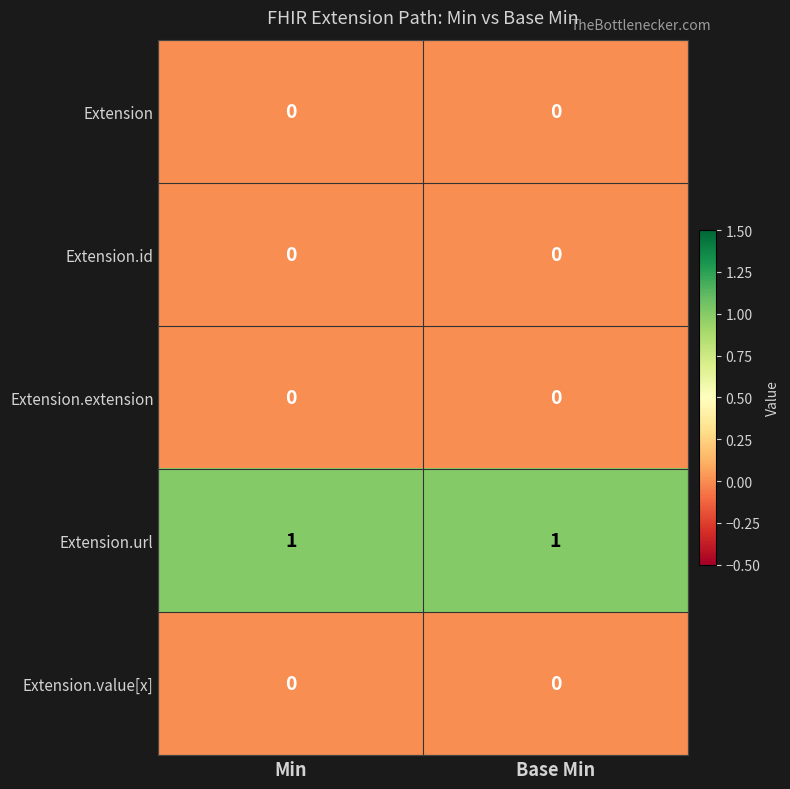

Which series has the largest total across all categories?

Extension.url